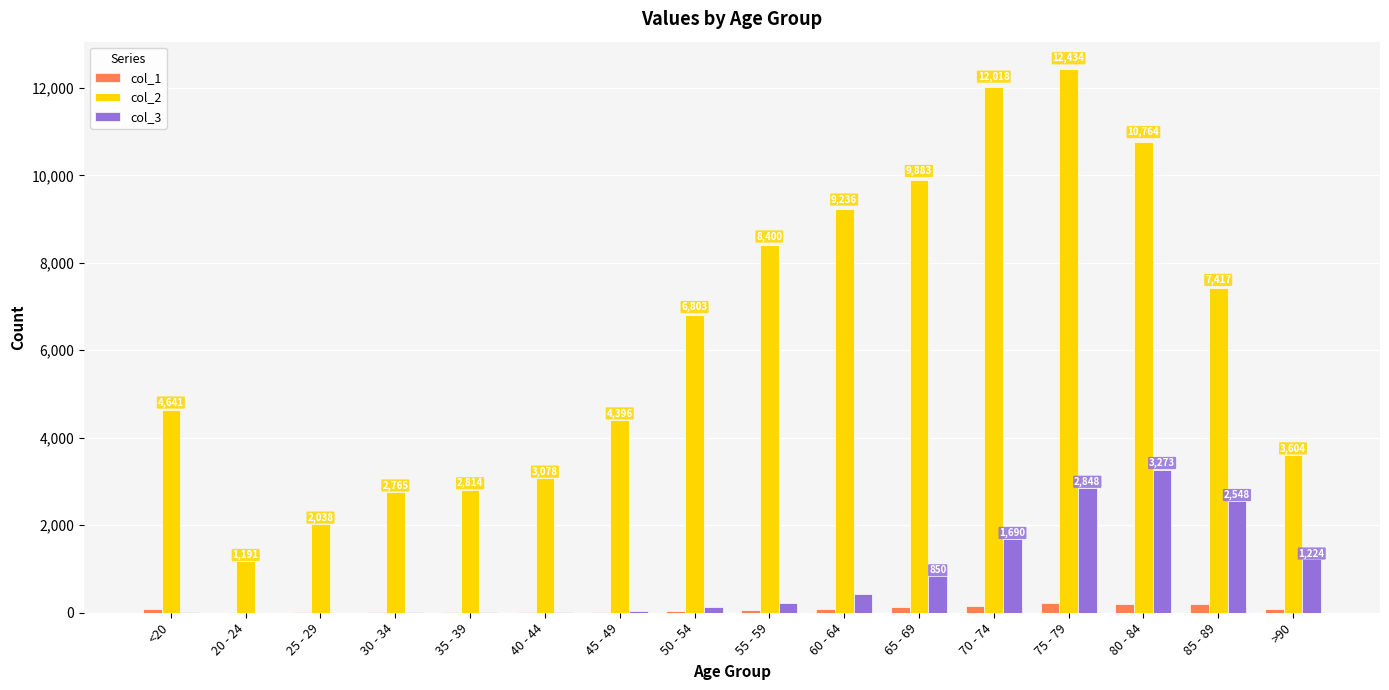

Count the number of categories in the chart.

16